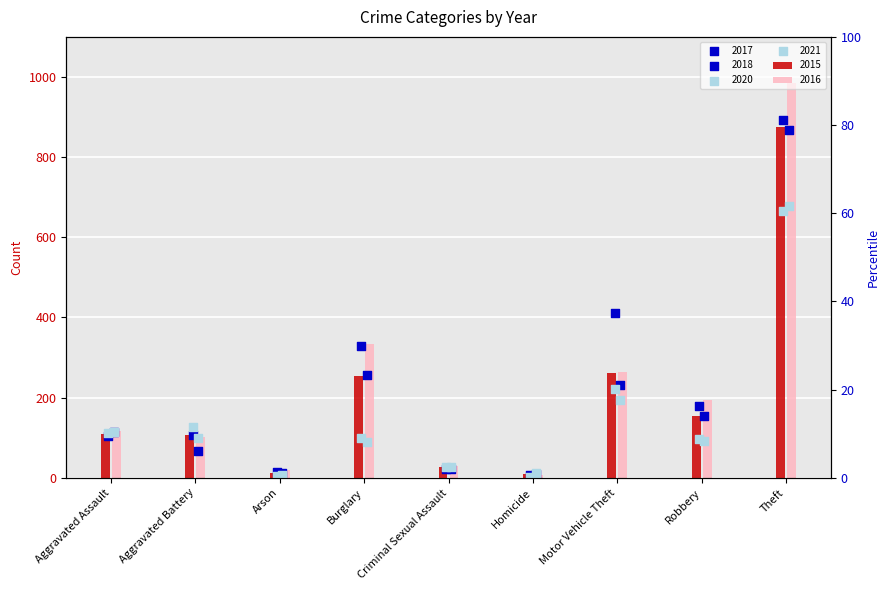

Which series contains the lowest Y value?

2020